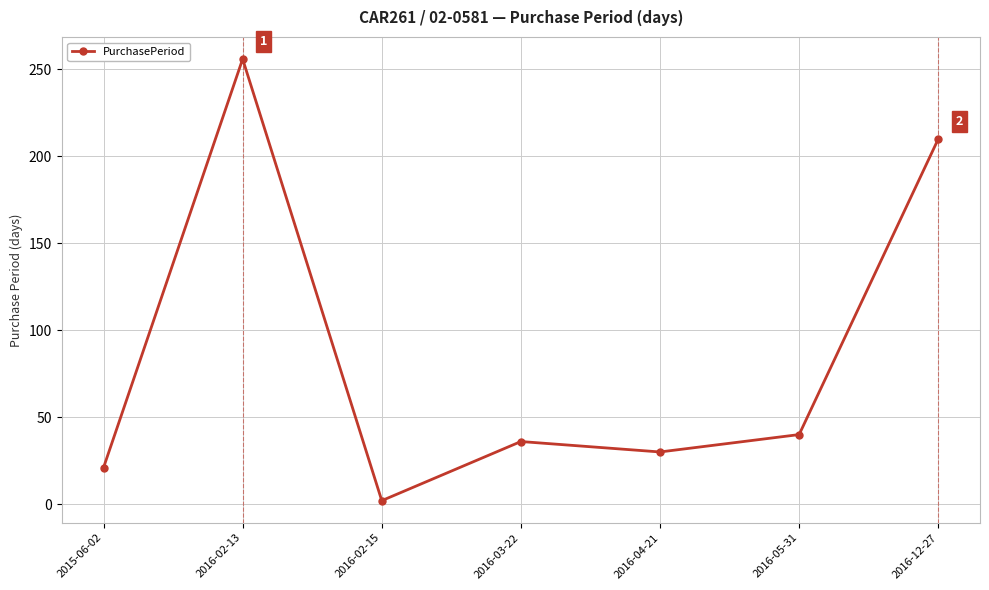

What is the difference between the second highest and second lowest values?

189